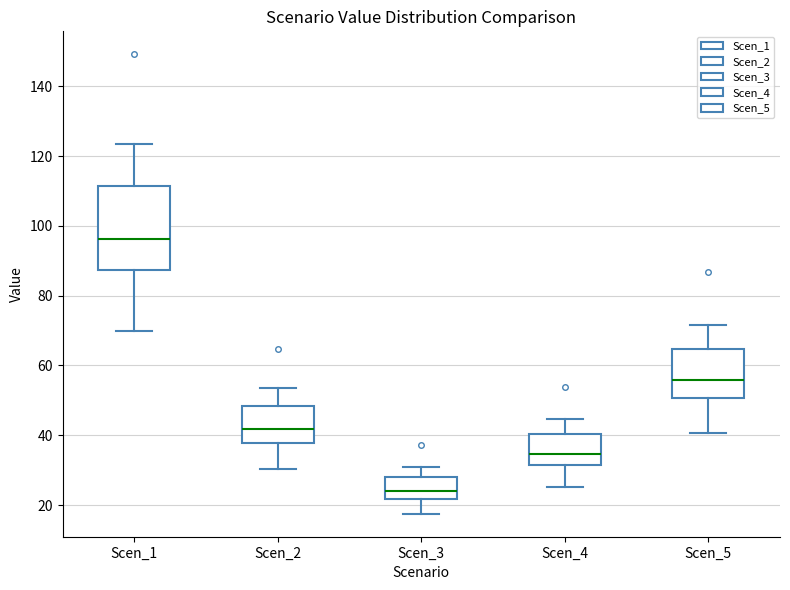

Where does the lower whisker of the box for Scen_3 end on the y-axis? The values are not printed on the chart, so give them approximately, as read against the axis.

18